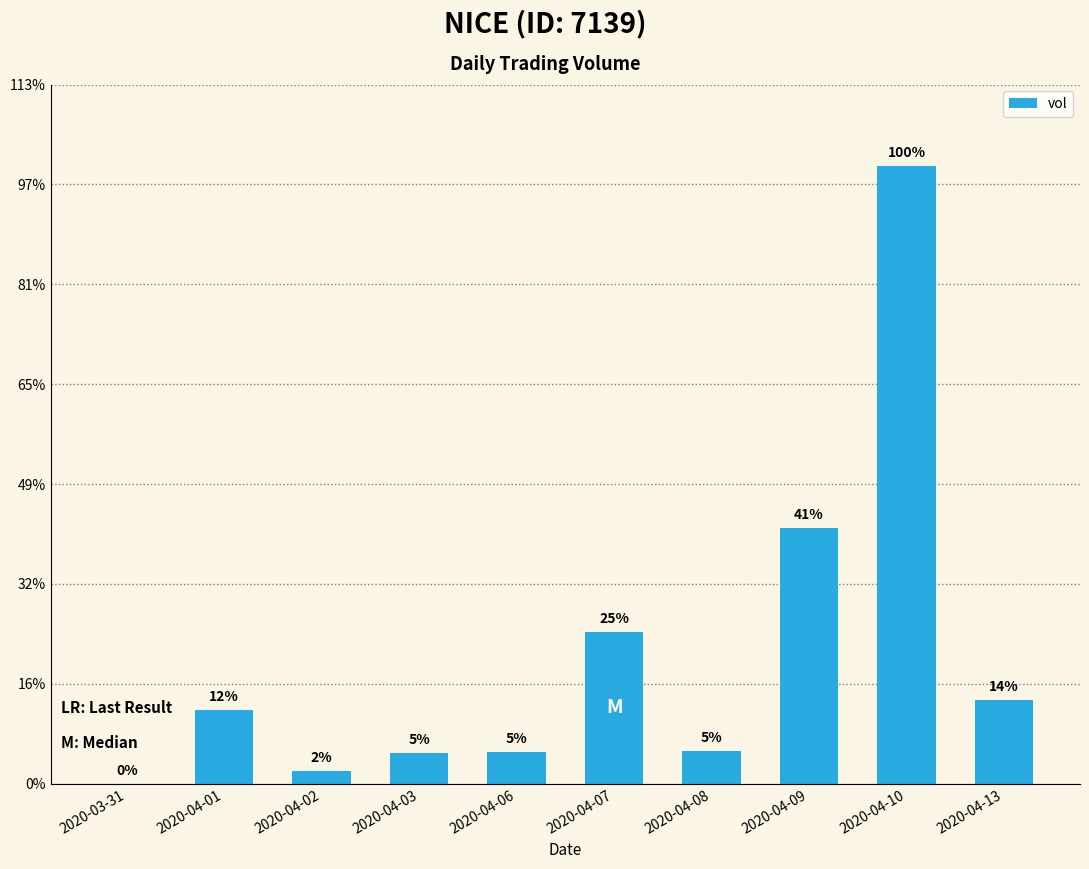

Are the bars horizontal?

No